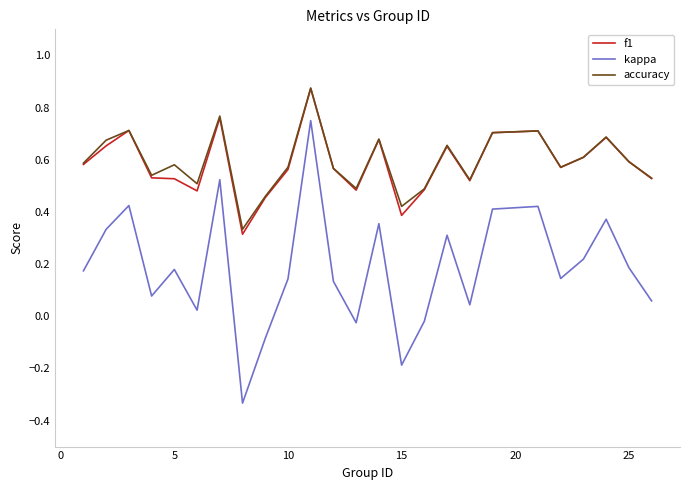

Which series has the widest spread of values?

kappa